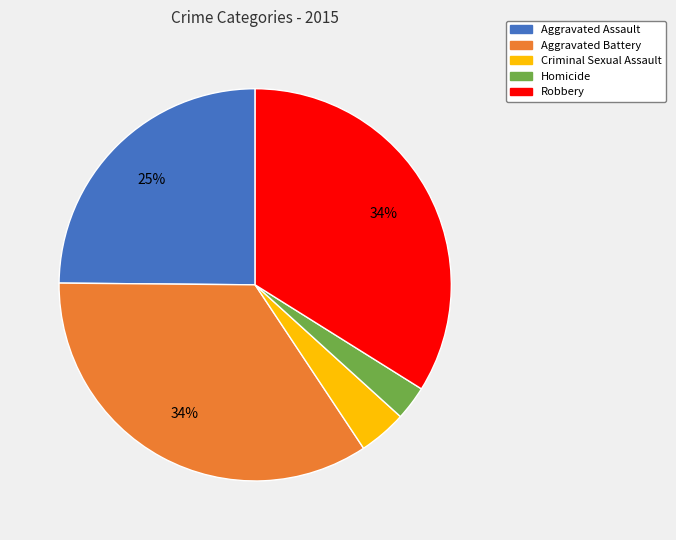

What is the ratio of the value at Aggravated Battery to the value at Robbery?

1.0